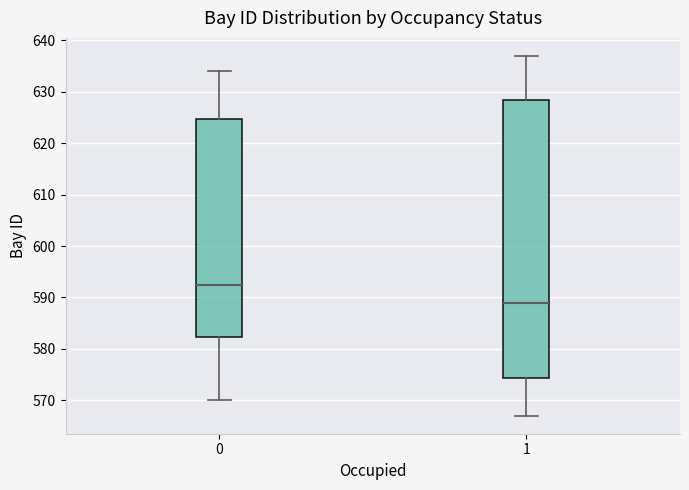

Which box's median line is the lowest?

1